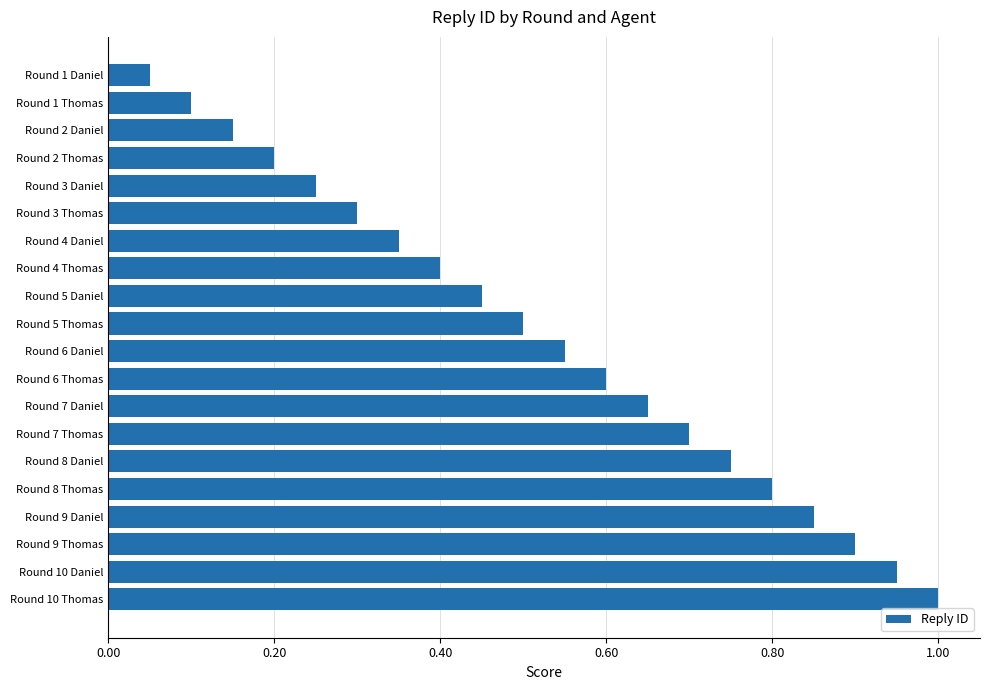

List the labels in order of value, largest first.

Round 10 Thomas, Round 10 Daniel, Round 9 Thomas, Round 9 Daniel, Round 8 Thomas, Round 8 Daniel, Round 7 Thomas, Round 7 Daniel, Round 6 Thomas, Round 6 Daniel, Round 5 Thomas, Round 5 Daniel, Round 4 Thomas, Round 4 Daniel, Round 3 Thomas, Round 3 Daniel, Round 2 Thomas, Round 2 Daniel, Round 1 Thomas, Round 1 Daniel